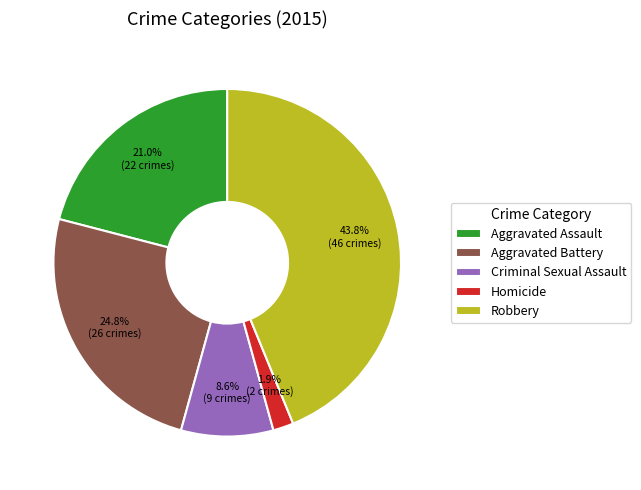

Between Aggravated Assault and Robbery, which is larger?

Robbery